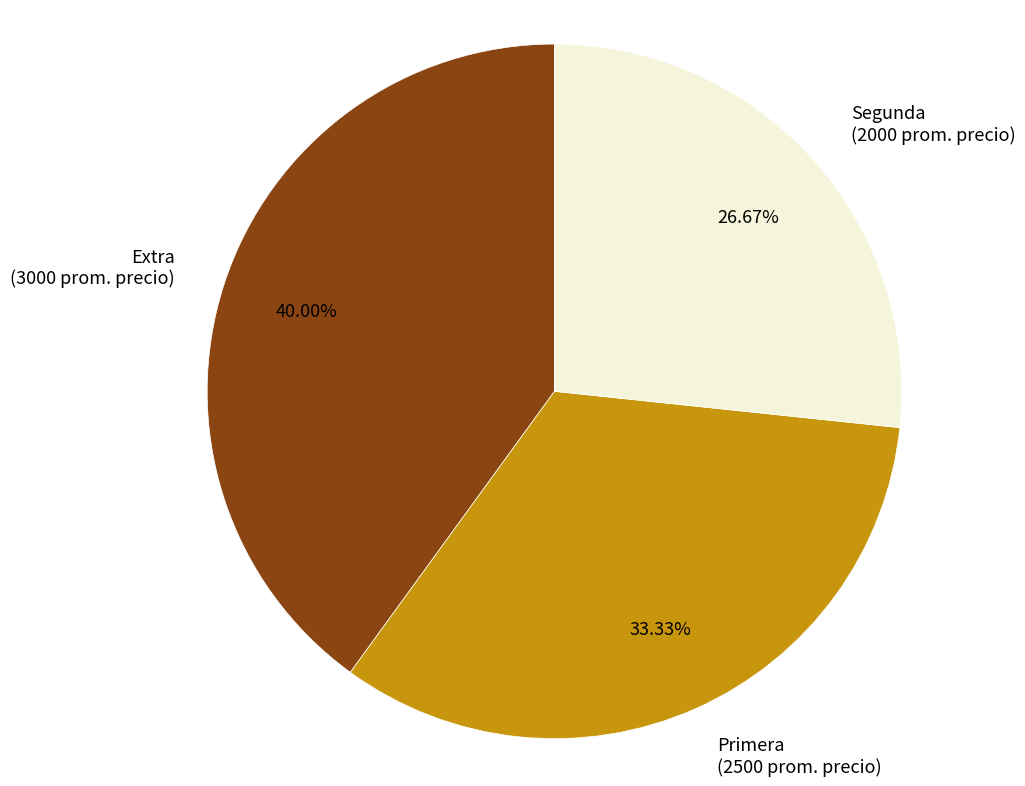

What is the total percentage of Segunda and Primera?

60.0%